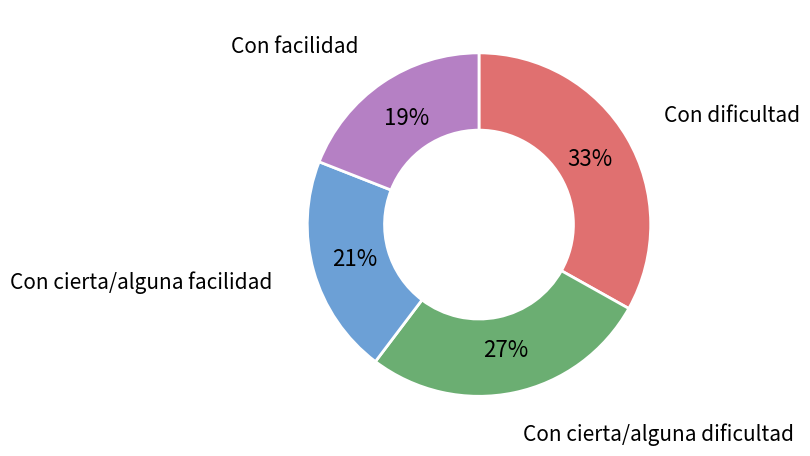

To the nearest percent, what is the difference between the largest and smallest slice percentages?

14%